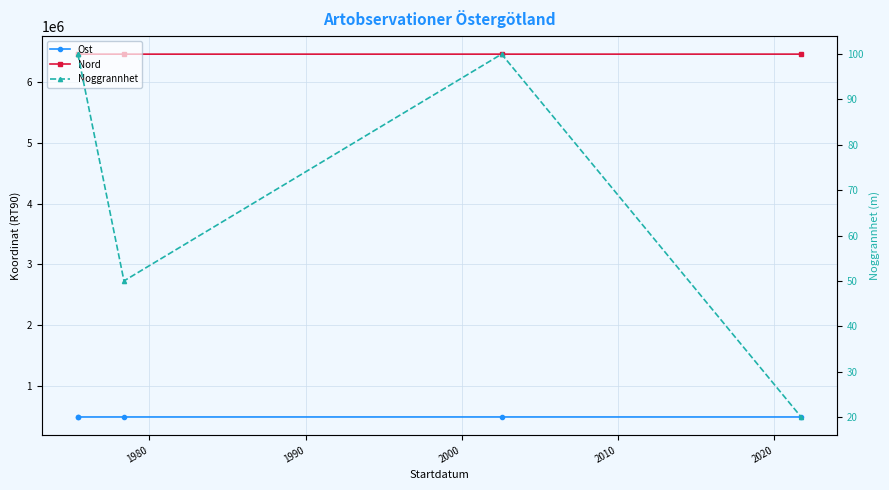

Rank the series by their maximum value, from highest to lowest.

Nord, Ost, Noggrannhet